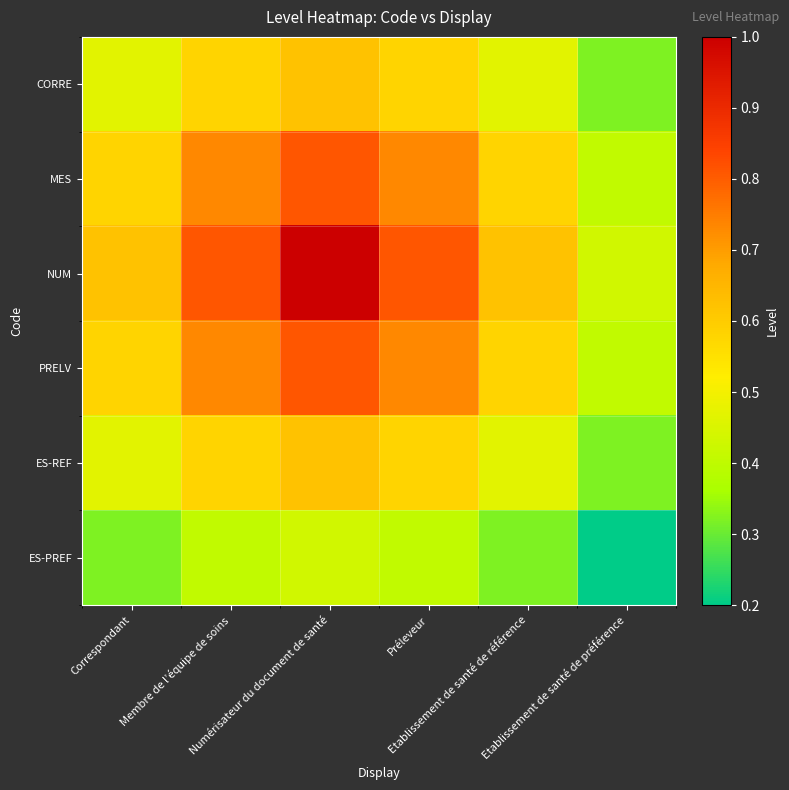

Which series changed the most between Membre de l’équipe de soins and Etablissement de santé de préférence?

NUM